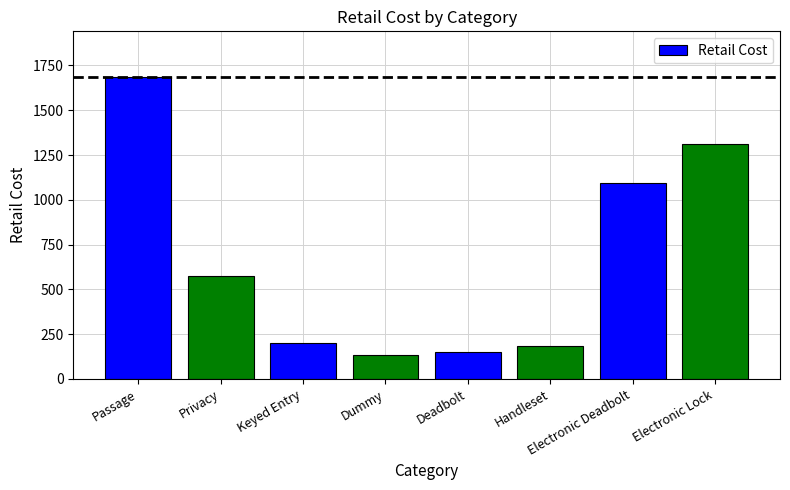

What is the greatest value displayed?

1687.5